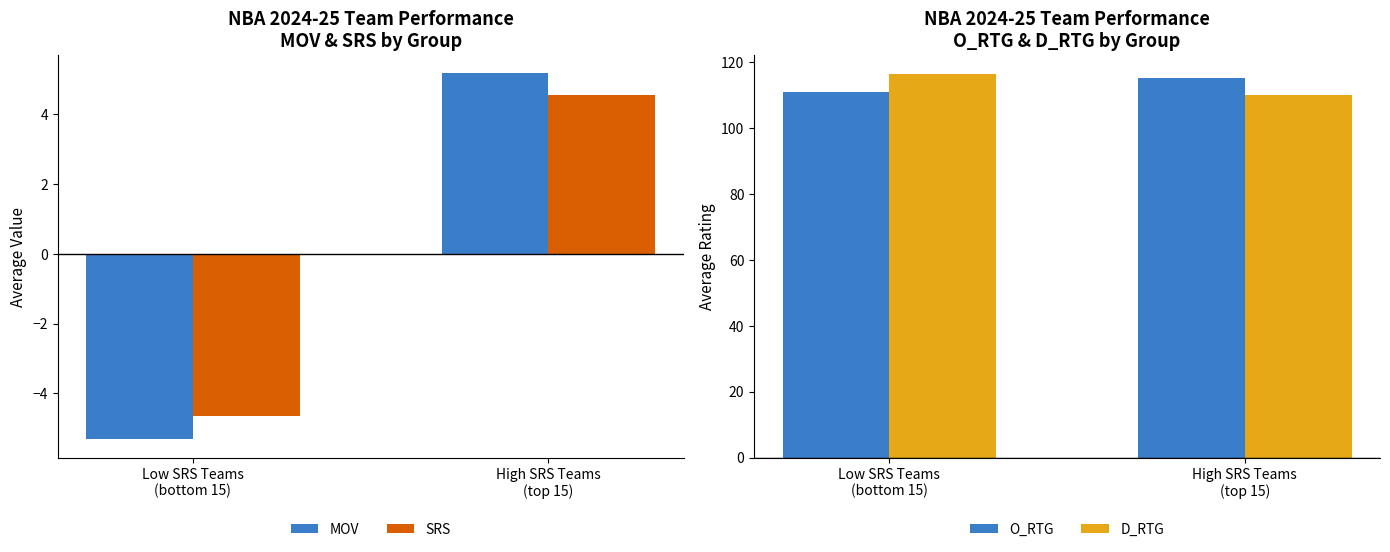

Where does the D_RTG series first go above 116?

Low SRS Teams
(bottom 15)